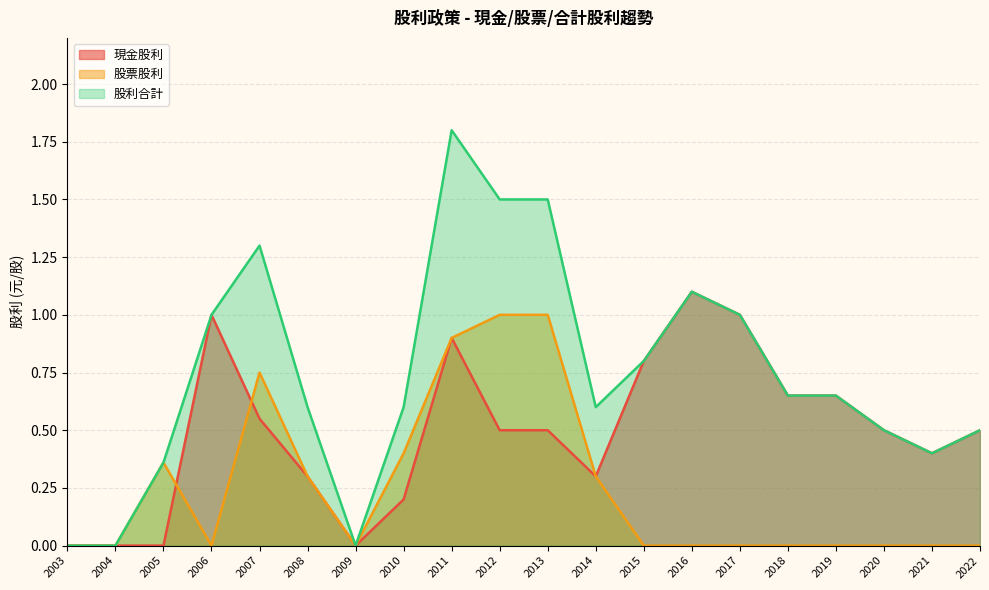

List the labels in order of 股利合計 value, largest first.

2011, 2013, 2012, 2007, 2016, 2017, 2006, 2015, 2019, 2018, 2014, 2010, 2008, 2022, 2020, 2021, 2005, 2009, 2004, 2003